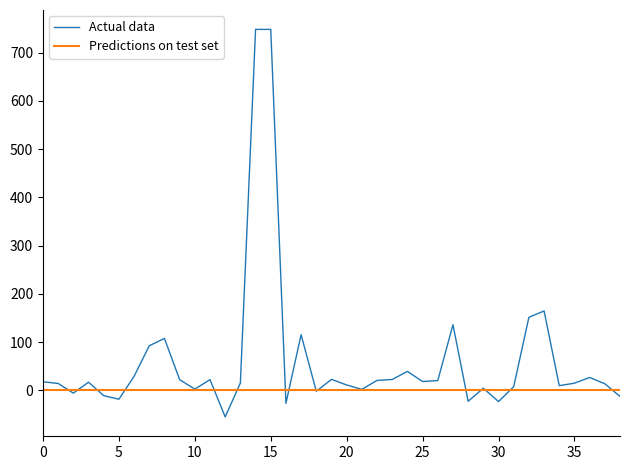

What is the smallest value displayed?

-54.9